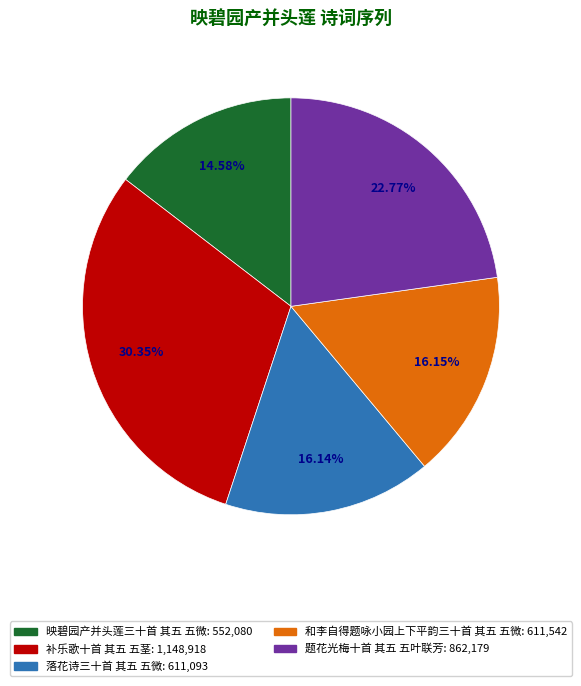

The 题花光梅十首 其五 五叶联芳 slice represents 13% of the pie. True or false?

False